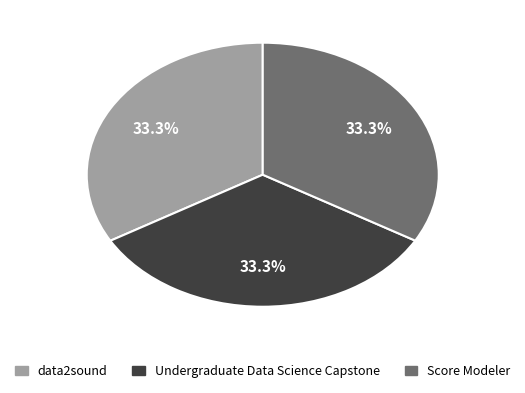

Is it true that Score Modeler is 43% of the pie?

False